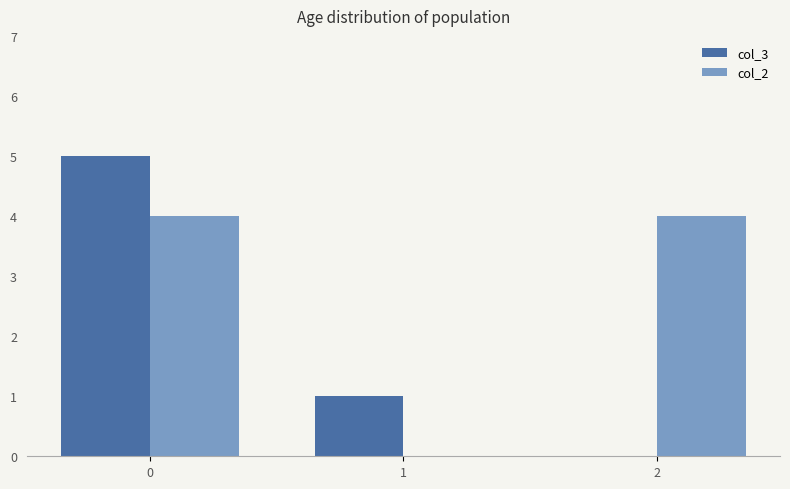

What is the highest value of the col_3 series?

5